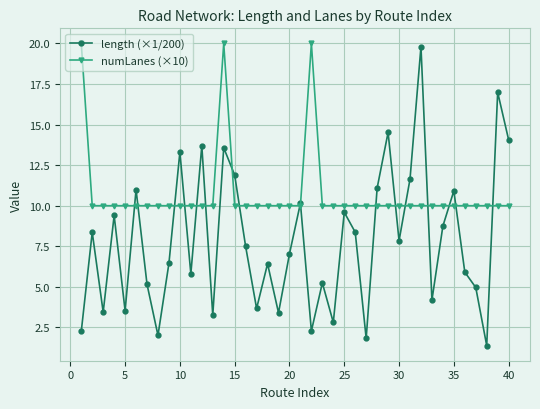

What is the value of the numLanes (×10) point at the 9th from the left?

10.0